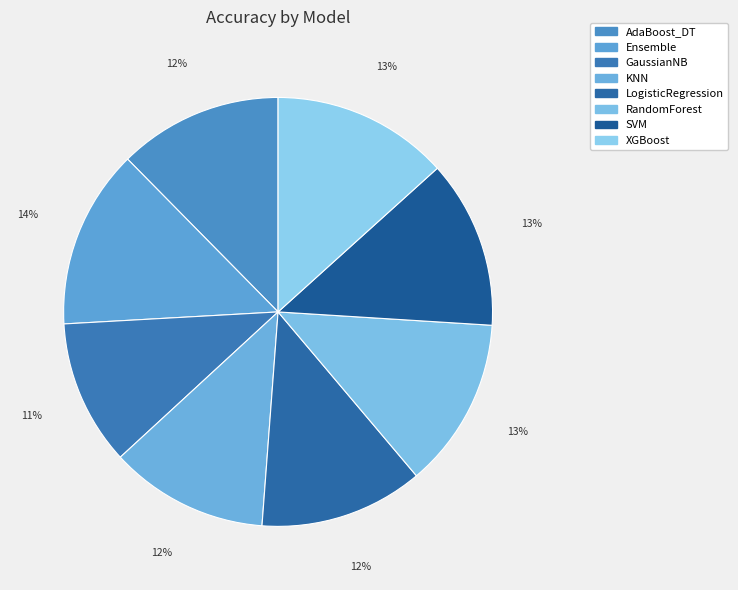

Combined, what portion of the pie is LogisticRegression and SVM?

25.0%